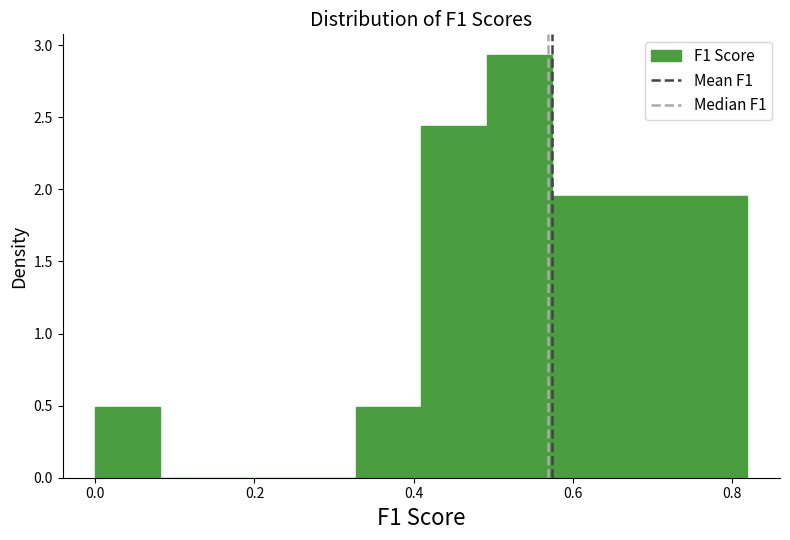

Reading left to right, list every bar in this chart as the range it spans on the x-axis followed by its height. Neither the bar edges nor the heights are printed on the chart, so give them approximately, as read against the axes.

0.00 to 0.08: 0.50
0.08 to 0.16: 0
0.16 to 0.24: 0
0.24 to 0.32: 0
0.32 to 0.40: 0.50
0.40 to 0.50: 2.45
0.50 to 0.58: 2.95
0.58 to 0.66: 1.95
0.66 to 0.74: 1.95
0.74 to 0.82: 1.95